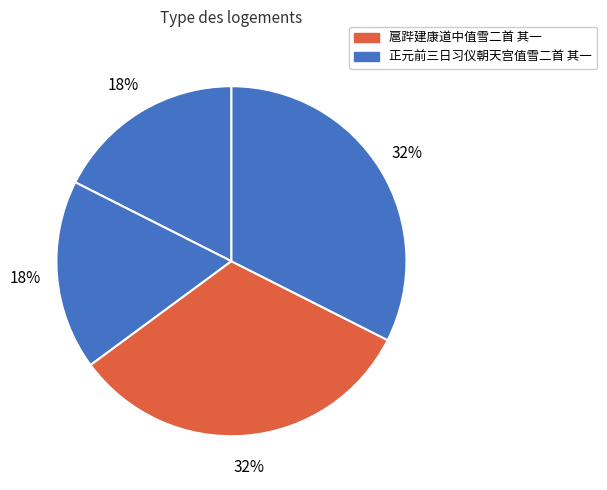

Count the number of slices in the pie.

4